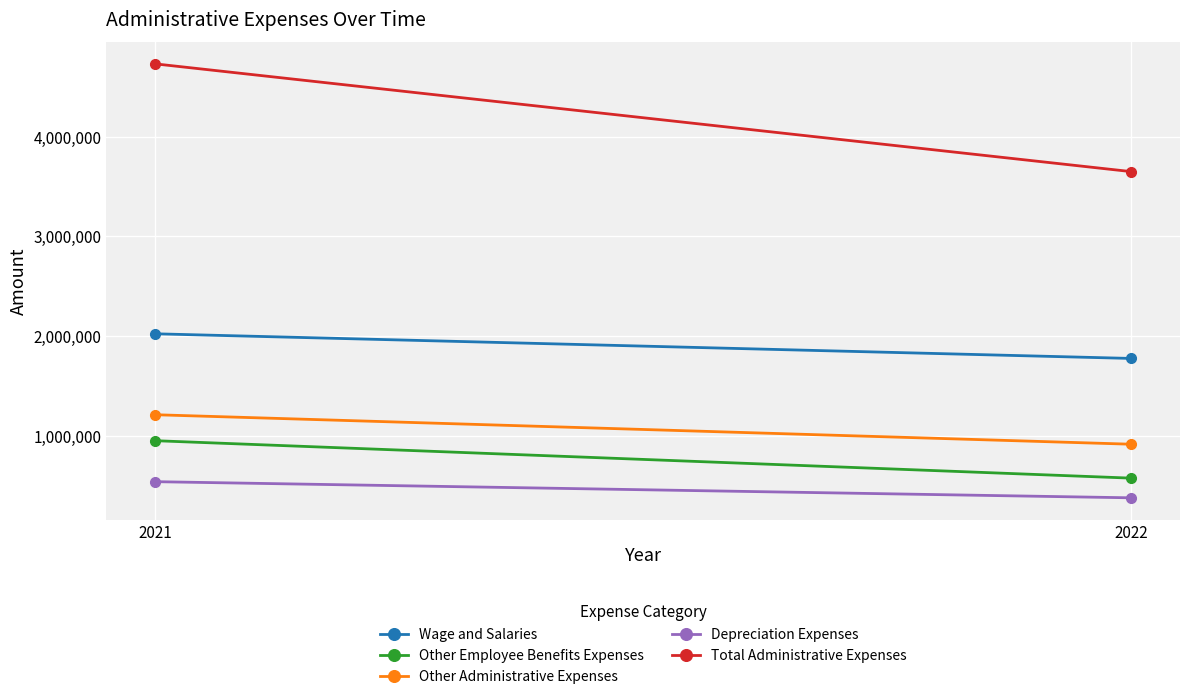

What are all the series names shown in the legend?

Wage and Salaries, Other Employee Benefits Expenses, Other Administrative Expenses, Depreciation Expenses, Total Administrative Expenses